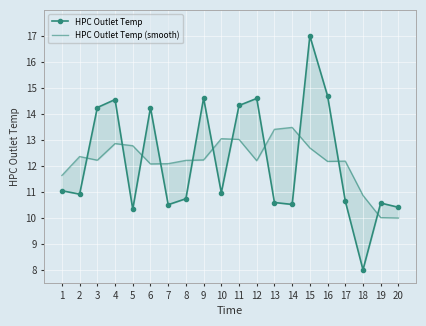

What is the difference between the second highest and minimum values in the HPC Outlet Temp (smooth) series?

3.4